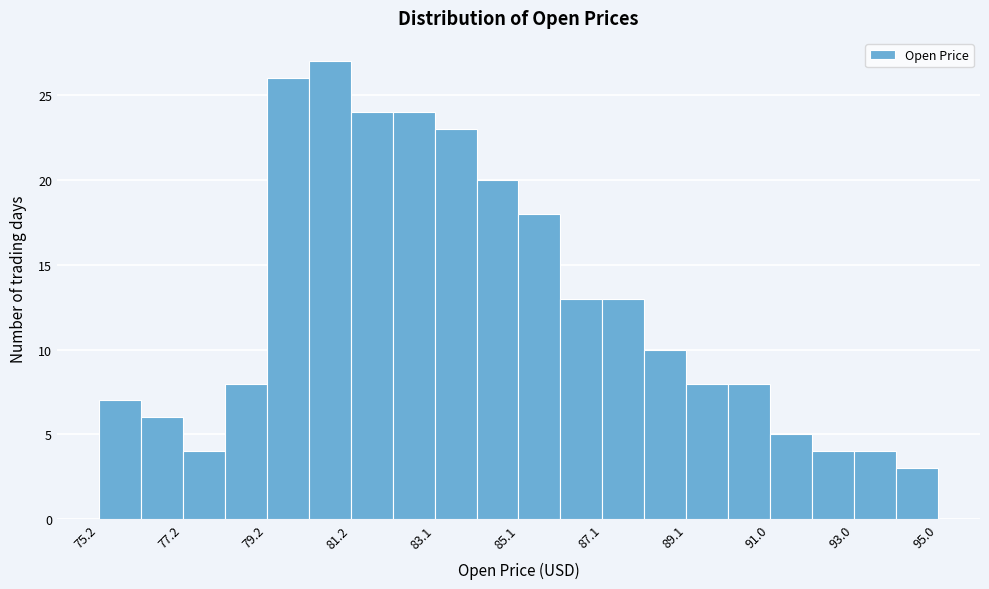

Which range on the x-axis has the tallest bar?

80.2 to 81.2